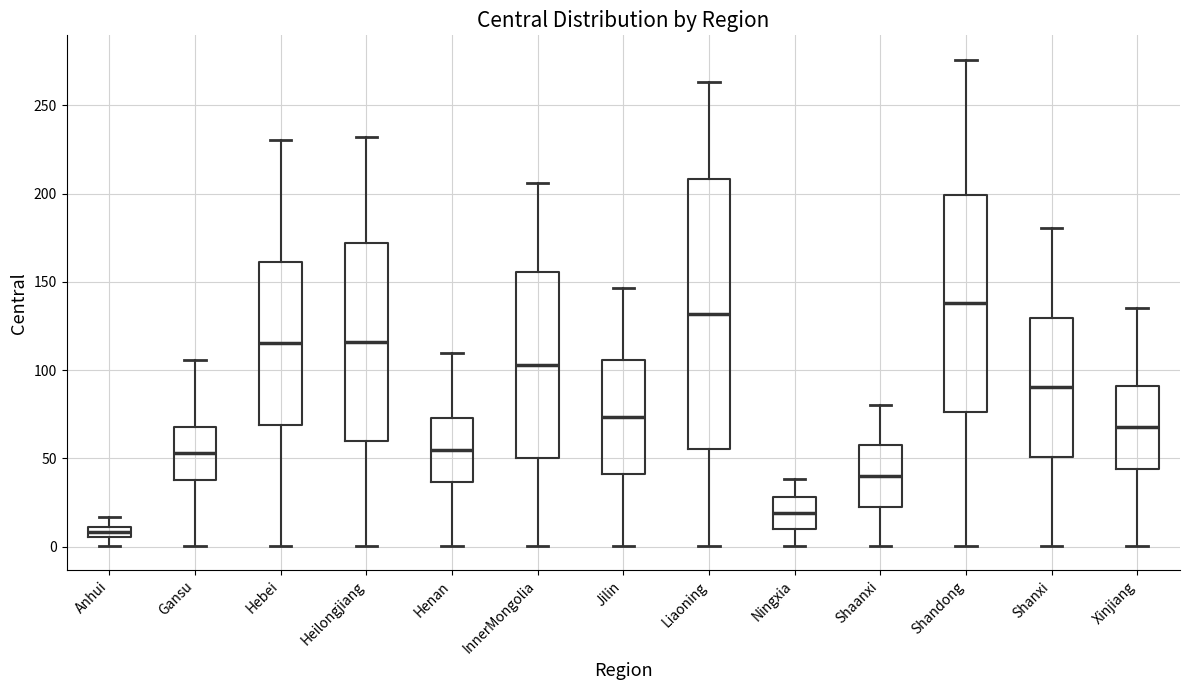

Which box has the lowest median line?

Anhui